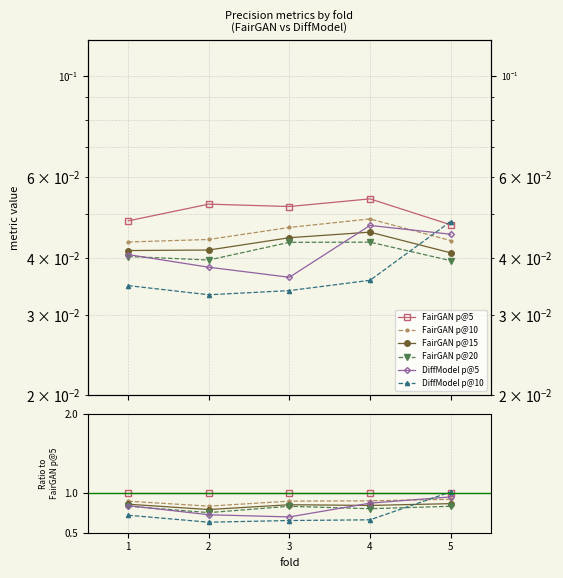

At 2, list the series in order from smallest to largest.

DiffModel p@10, DiffModel p@5, FairGAN p@20, FairGAN p@15, FairGAN p@10, FairGAN p@5